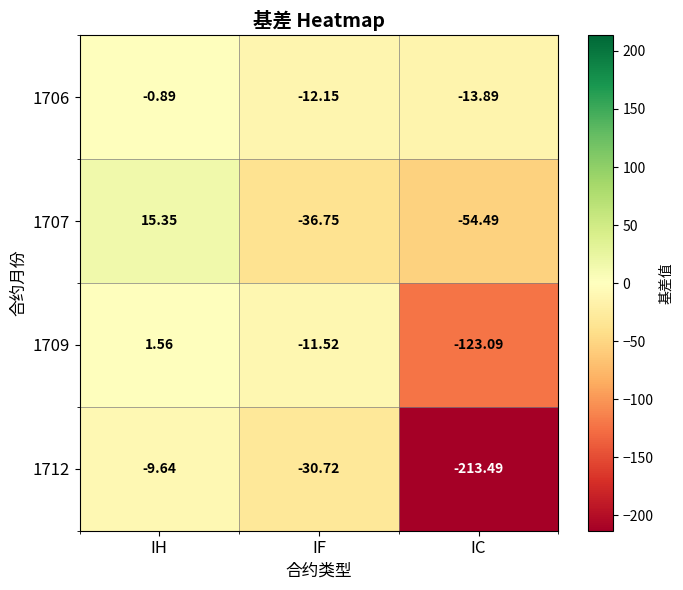

Which series changed the most between IH and IC?

1712